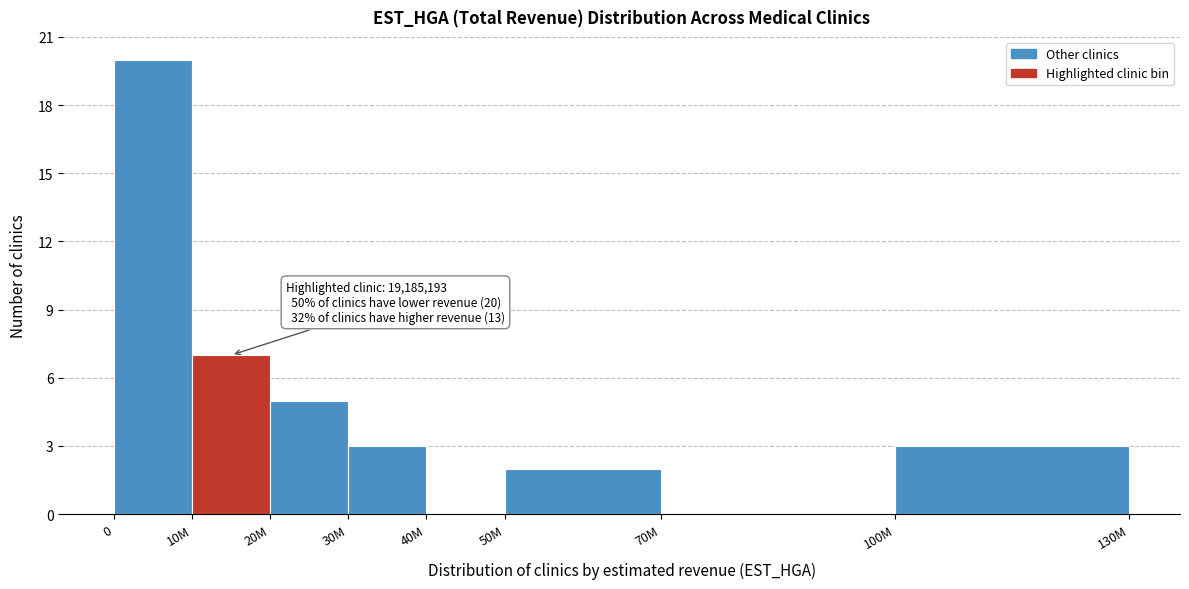

Reading left to right, transcribe all the data shown in this chart.

0=20	10M=7	20M=5	30M=3	40M=0	50M=2	70M=0	100M=3